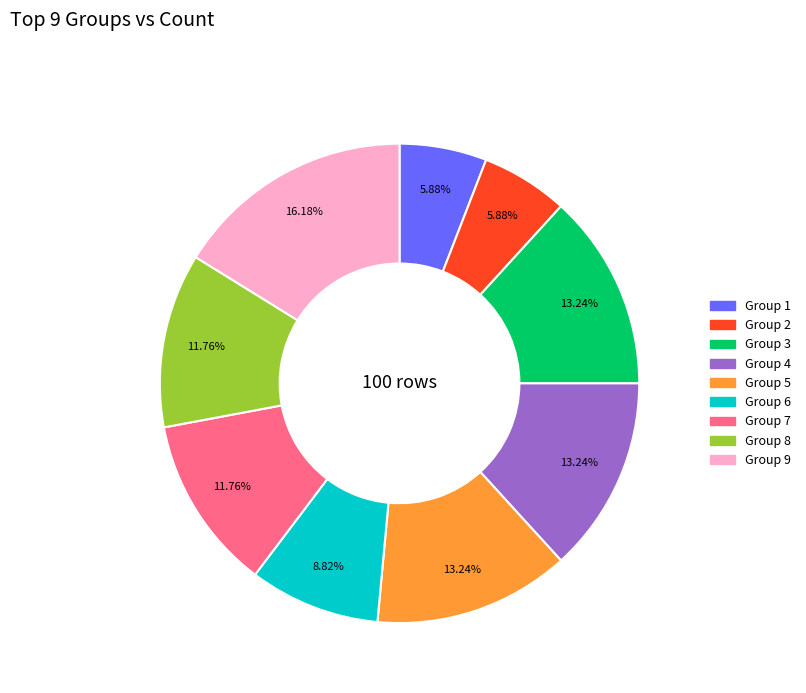

Which has a higher value, Group 9 or Group 2?

Group 9